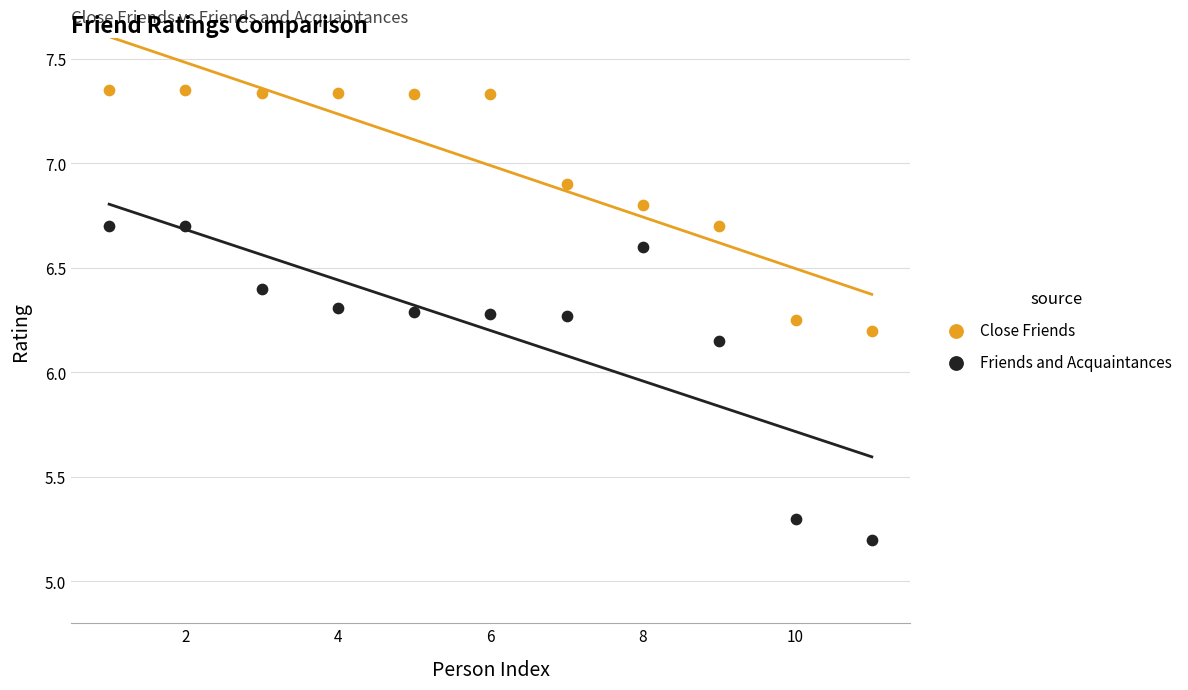

Across all data points, what is the range of X values (max minus min)?

10.0